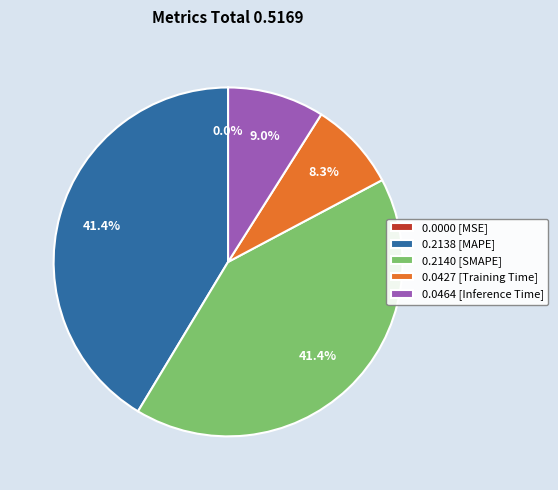

Which has a higher value, 0.0427 [Training Time] or 0.2138 [MAPE]?

0.2138 [MAPE]